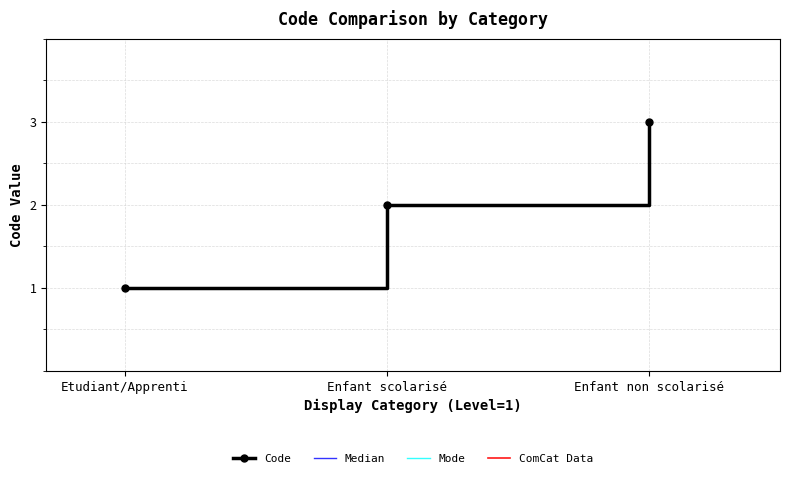

Reading right to left, list all the values displayed in this chart.

Code: 3	2	1
Median: 3	2	1
Mode: 3	2	1
ComCat Data: 3	2	1